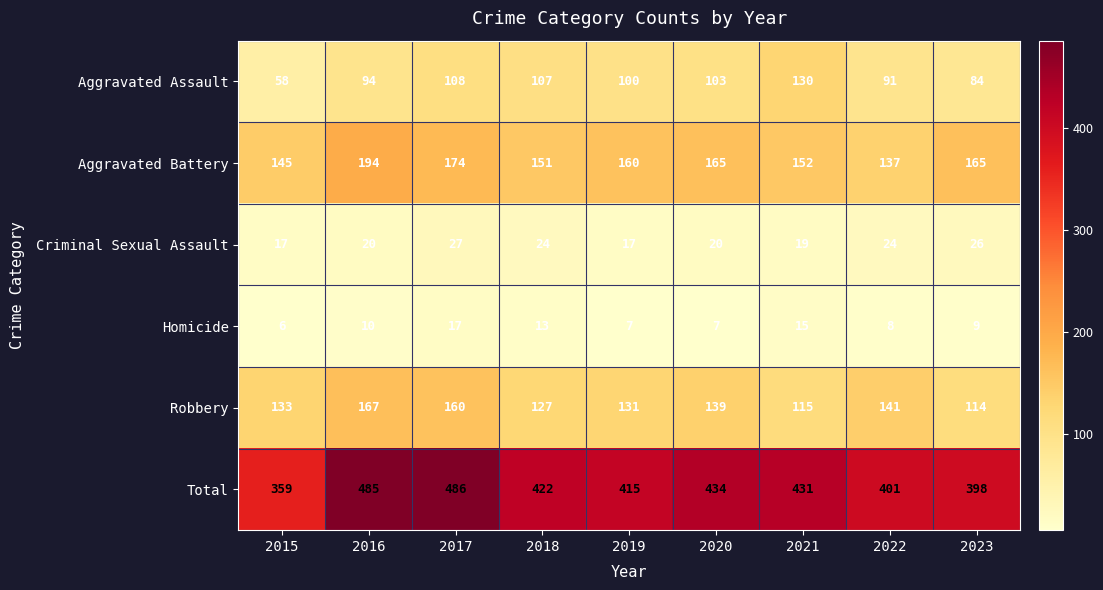

What is the difference between the maximum and minimum values in the Criminal Sexual Assault series?

10